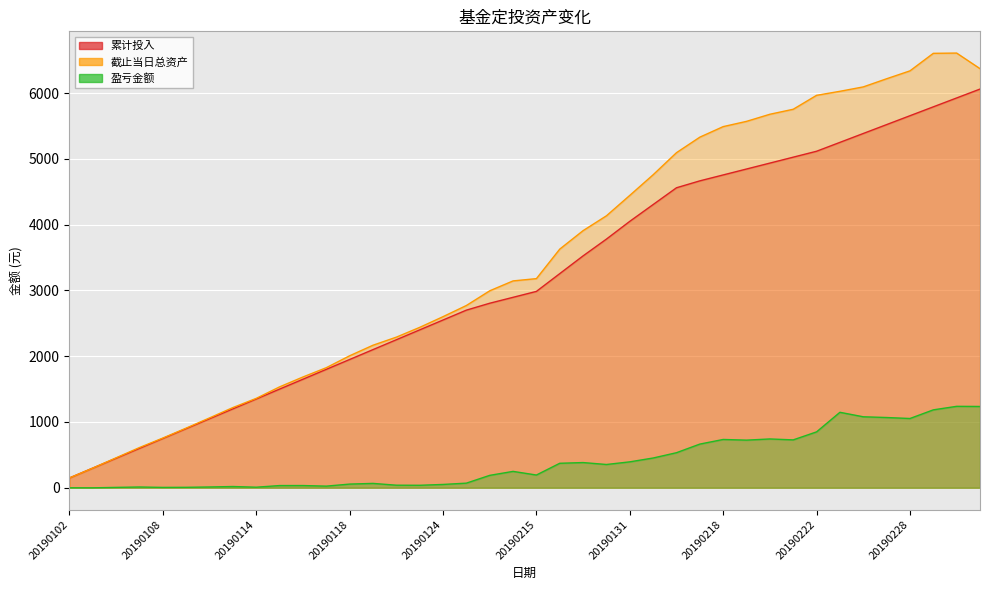

What is the average value of the 盈亏金额 series?

401.5